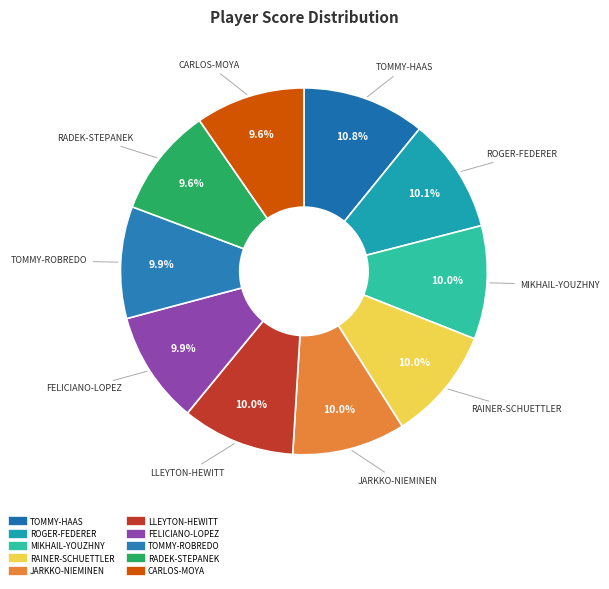

Is there any slice that represents more than half of the pie?

No